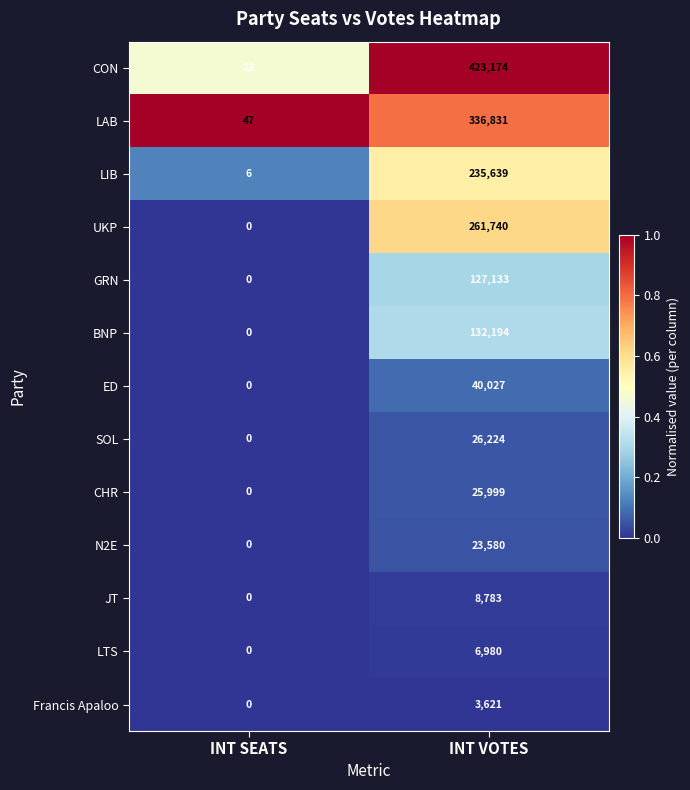

At which label is LAB closest to 168439?

INT SEATS